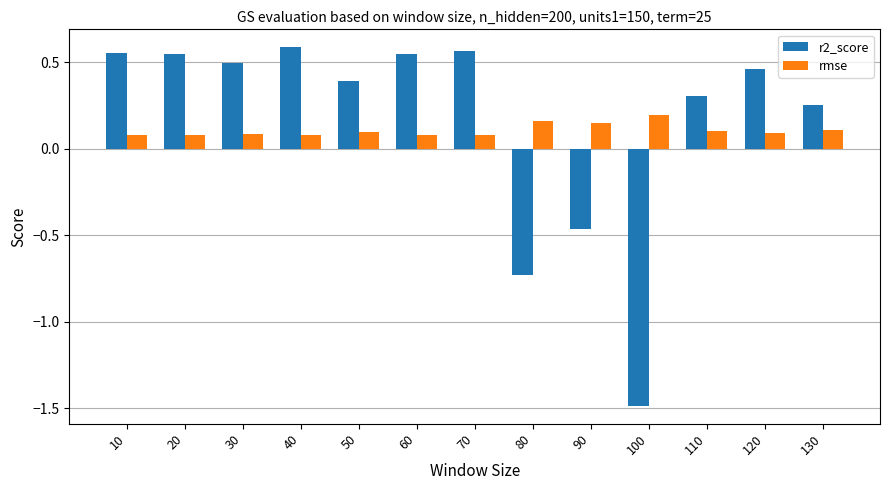

How many bars are there in total?

26